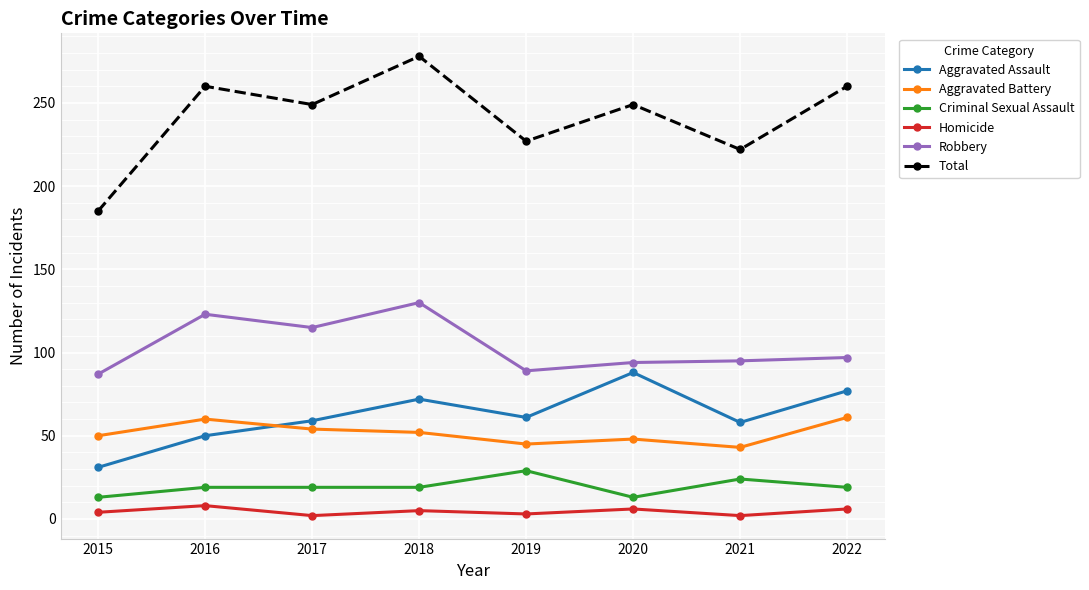

How many values in the Homicide series are below 5?

4